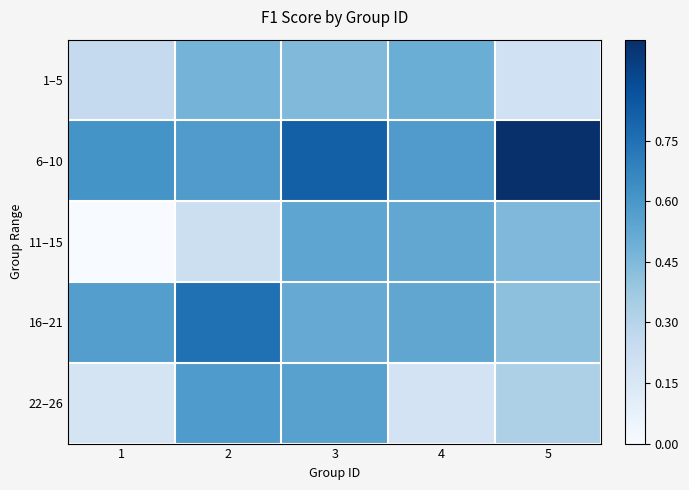

Which series has the largest range (max minus min)?

11–15